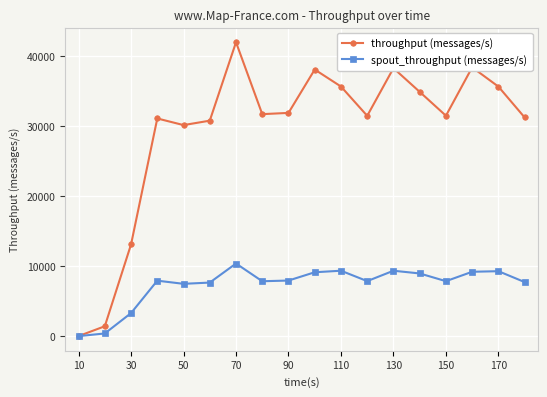

How many categories are shown in the chart?

18